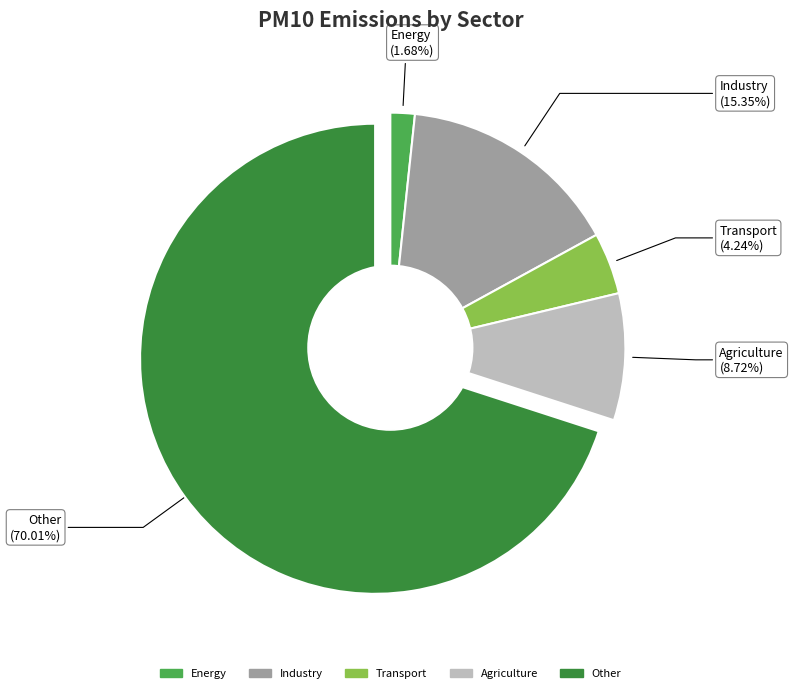

Which has a higher value, Industry or Agriculture?

Industry